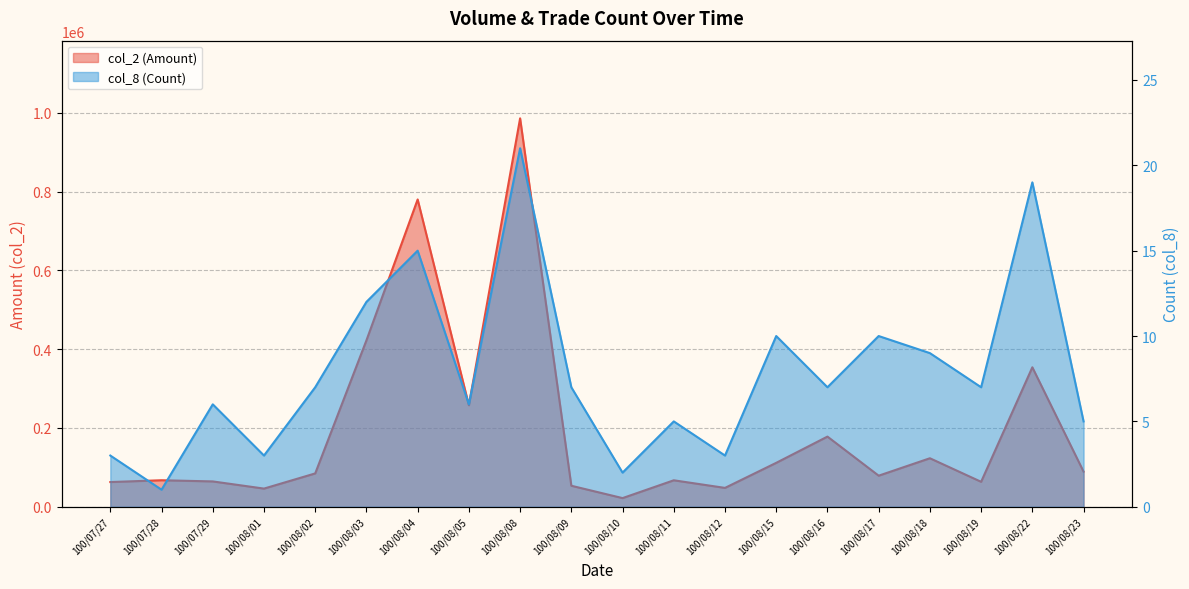

What is the spread (max minus min) of values at 100/08/08?

985859